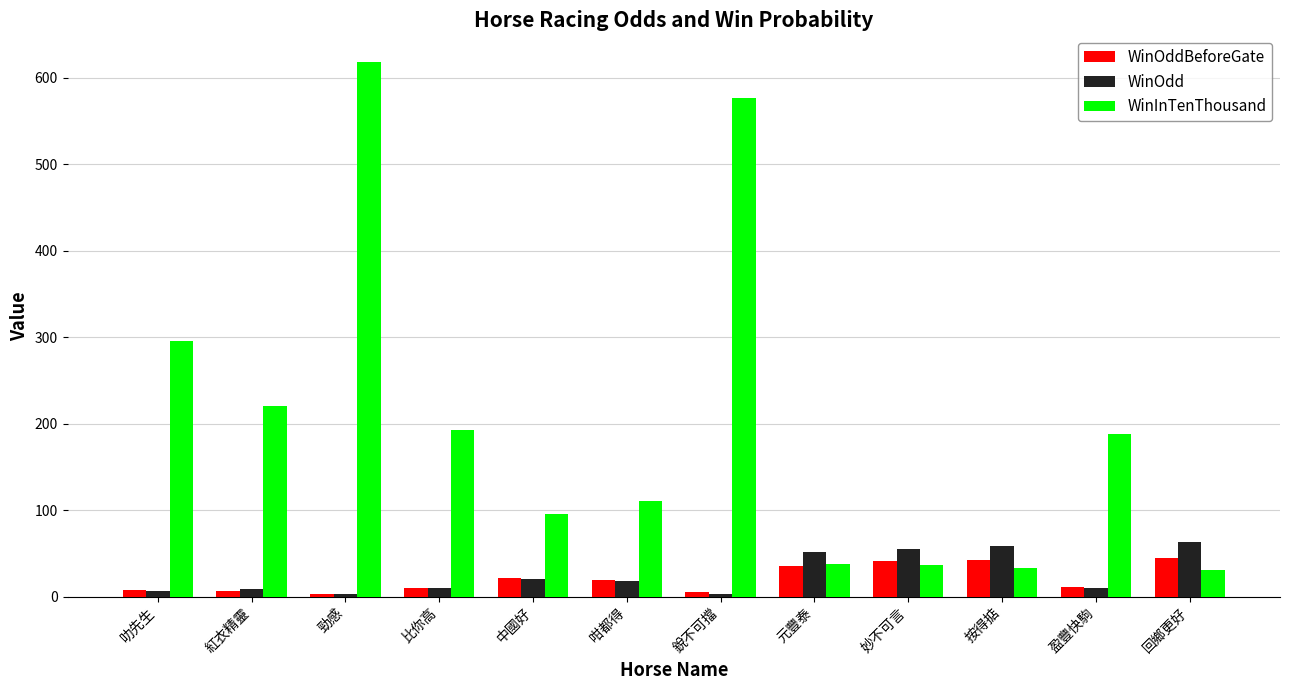

What is the difference between the maximum and minimum values in the WinOdd series?

59.8